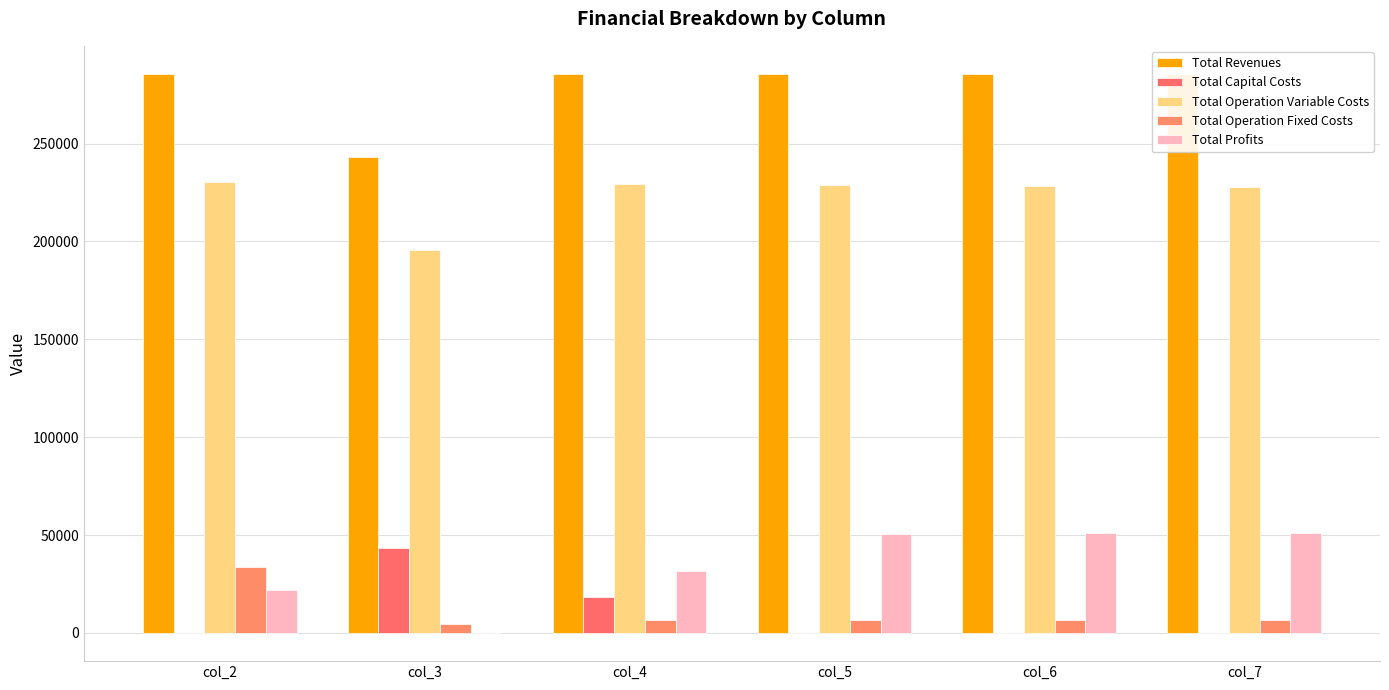

How many data points does each series have?

6